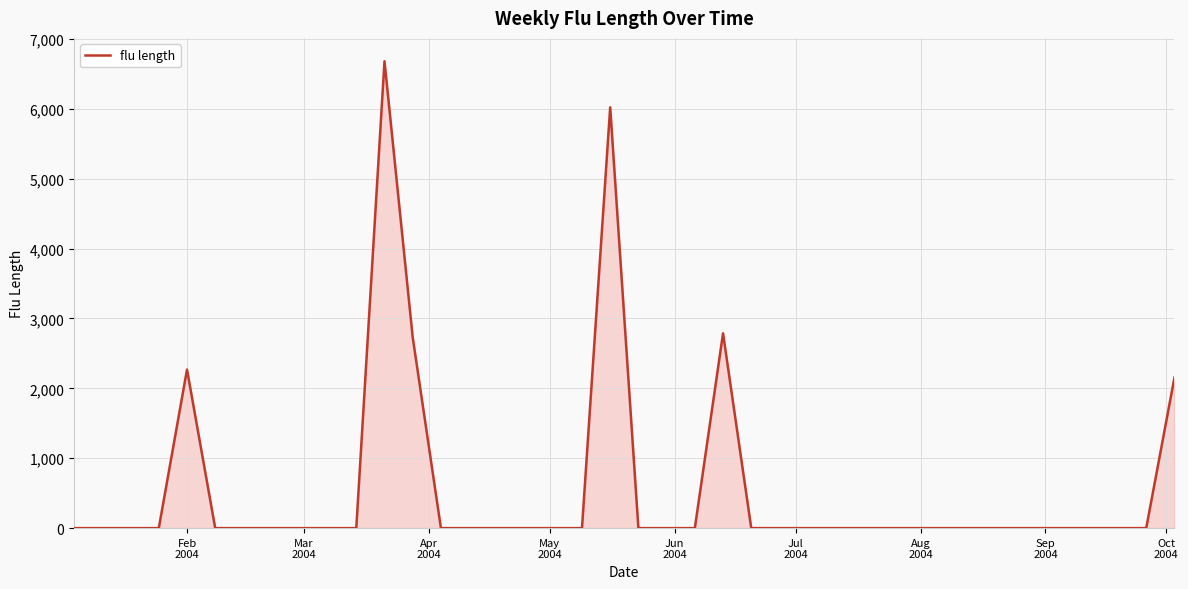

What is the difference between the maximum and minimum values?

6680.6